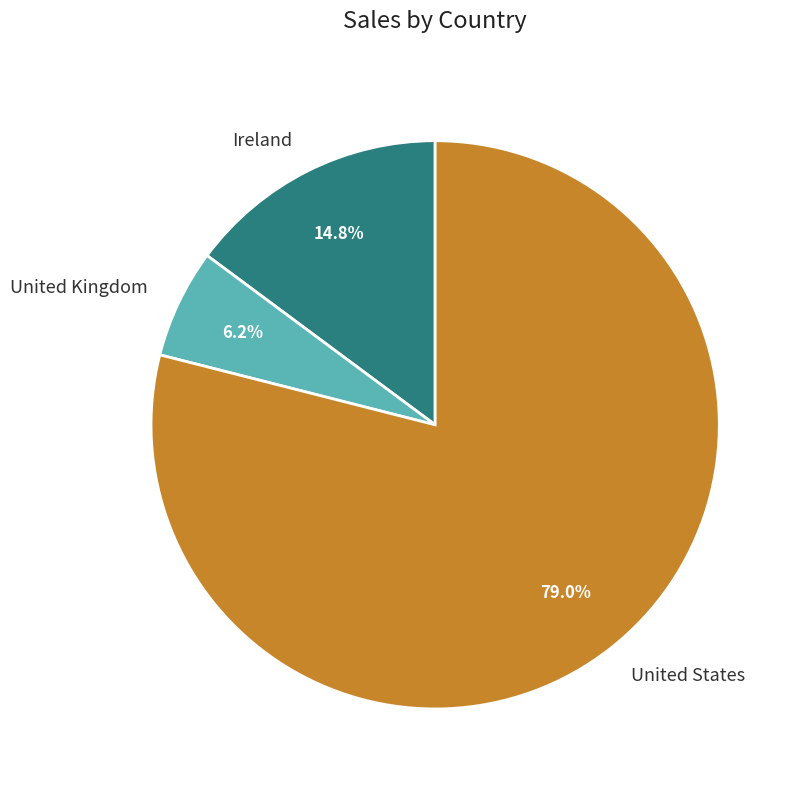

Does any single category account for the majority?

Yes